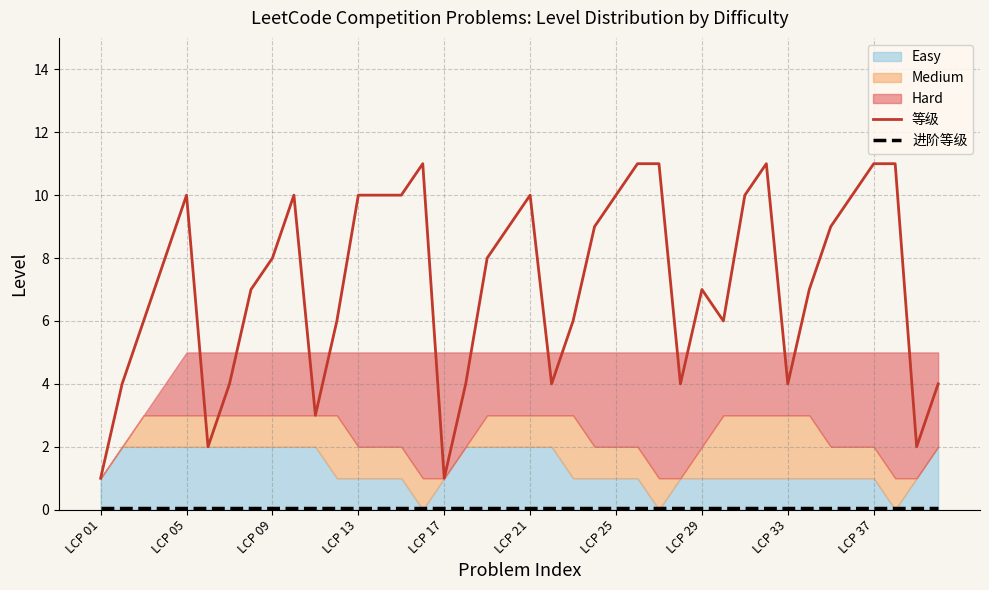

True or false: 等级 has a value of 10.0 at LCP 25.

True